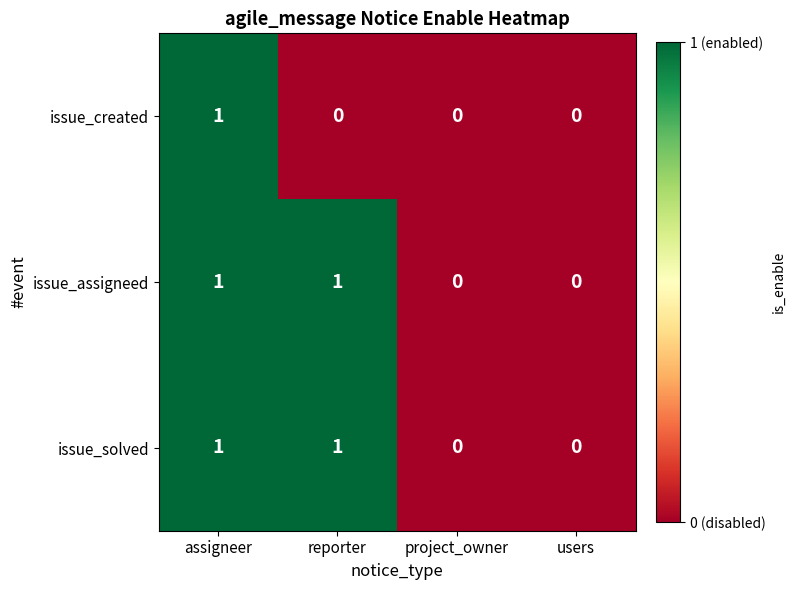

At which category is the sum across all series the highest?

assigneer